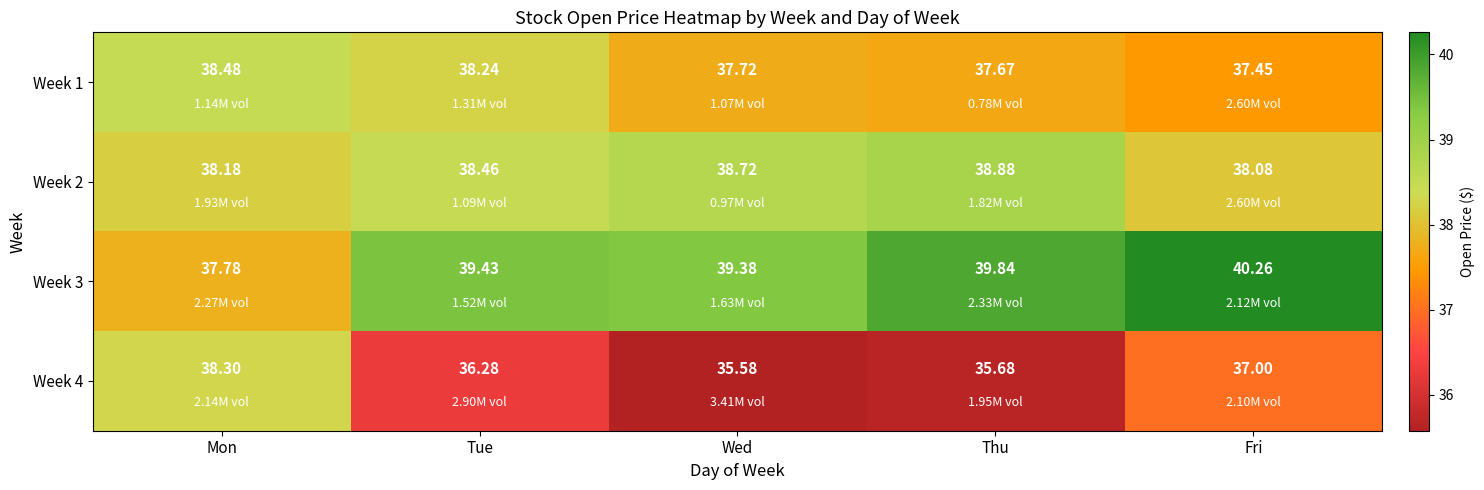

Which label corresponds to the smallest value in the chart?

Wed